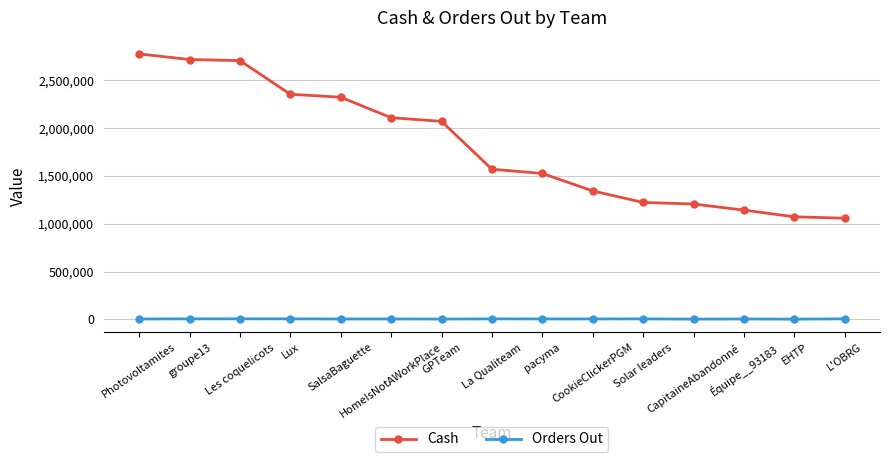

What is the label of the 14th point from the left?

EHTP